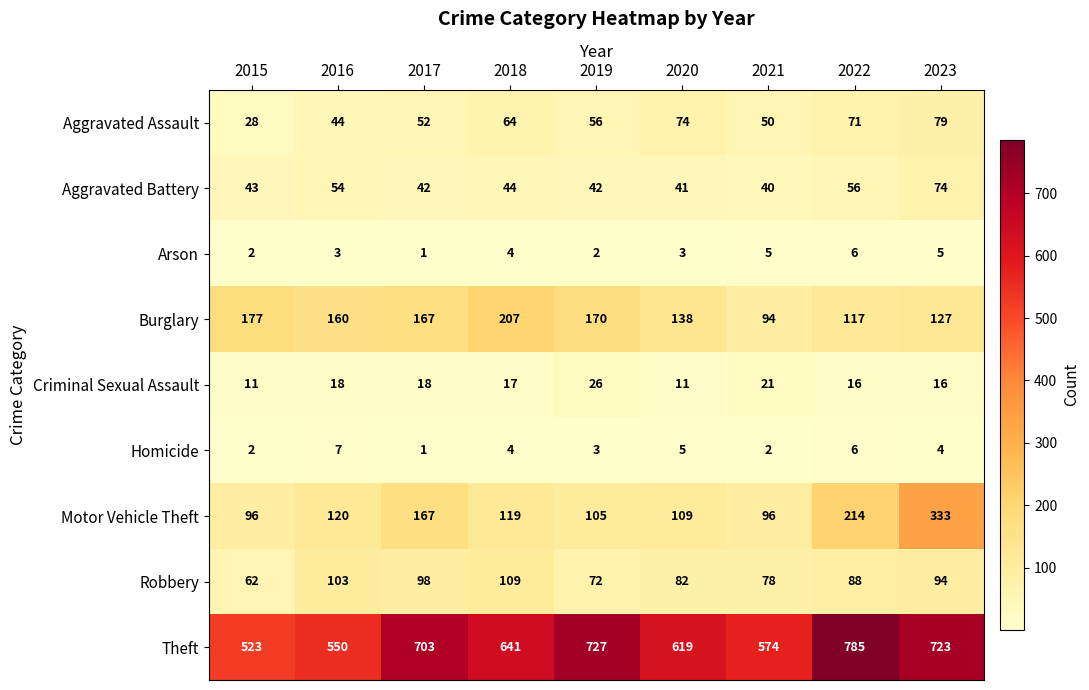

Is it true that Robbery equals 88 at 2022?

True